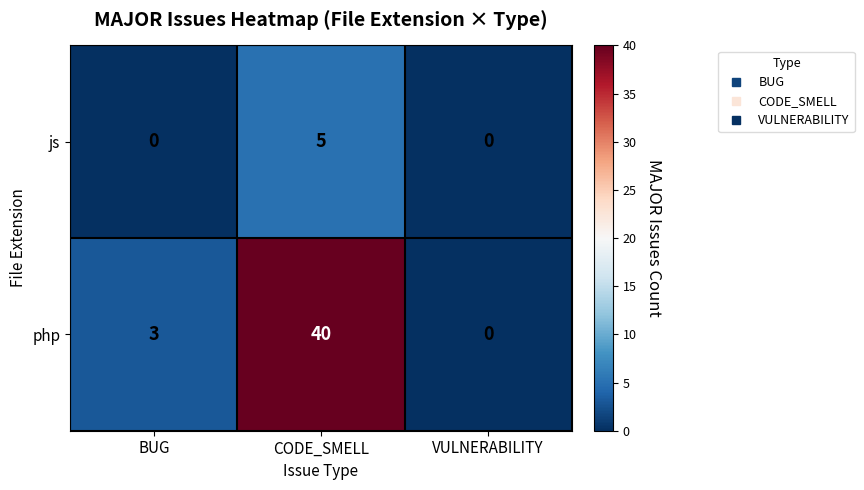

At how many categories does at least one series exceed 17?

1